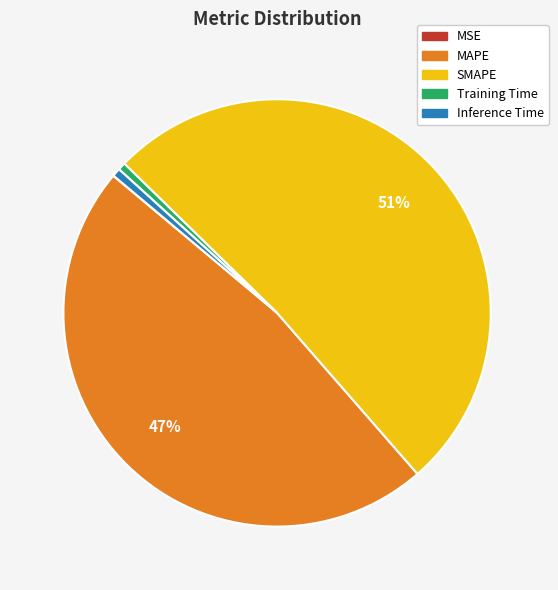

The SMAPE slice represents 44% of the pie. True or false?

False